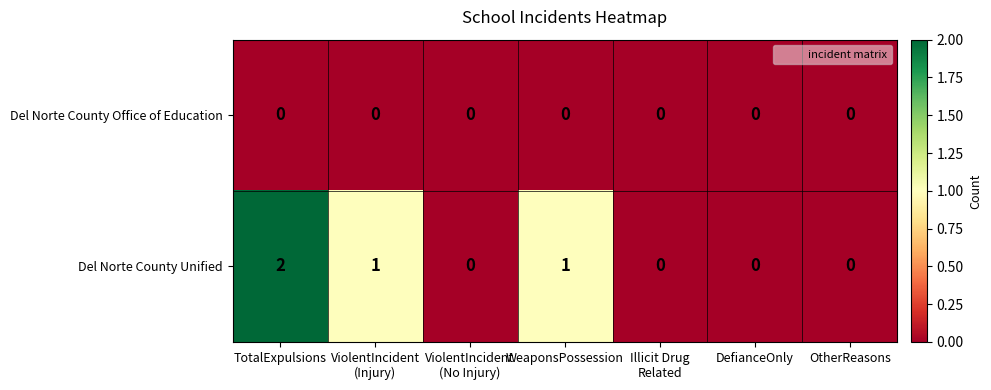

What is the sum of all Del Norte County Unified values?

4